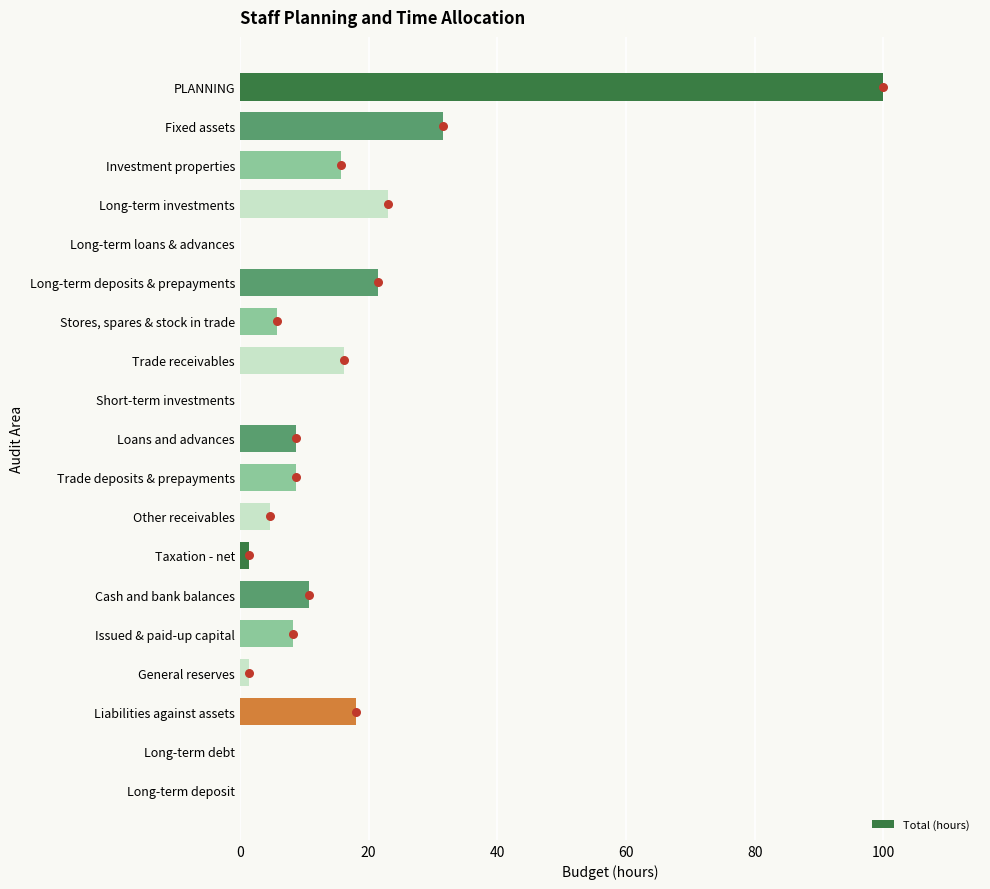

Is it true that Total (hours) equals 4.8 at Other receivables?

True